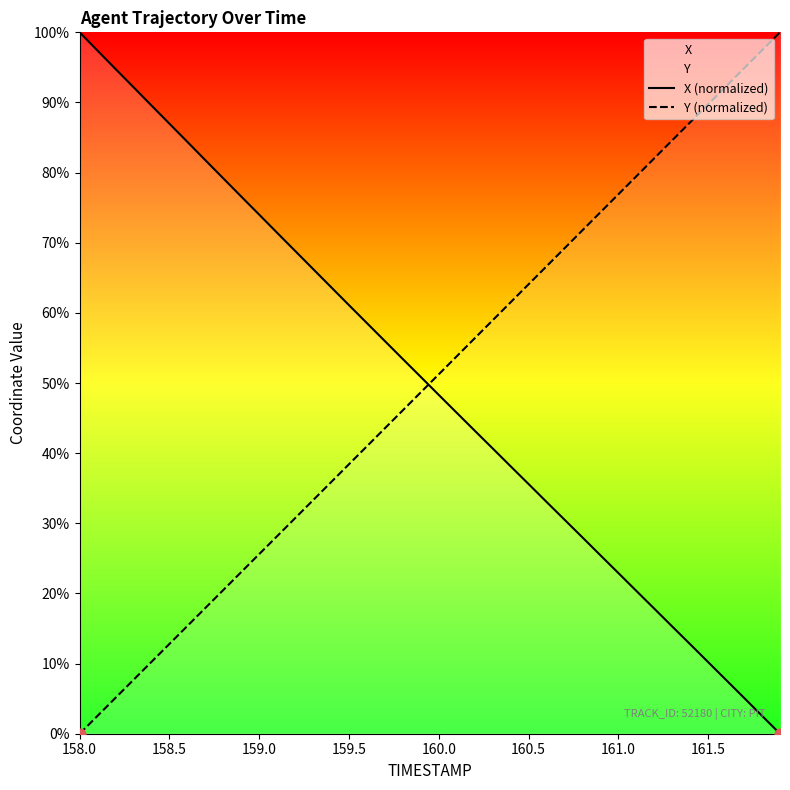

What is the total value across all series at 161.5?

99.9